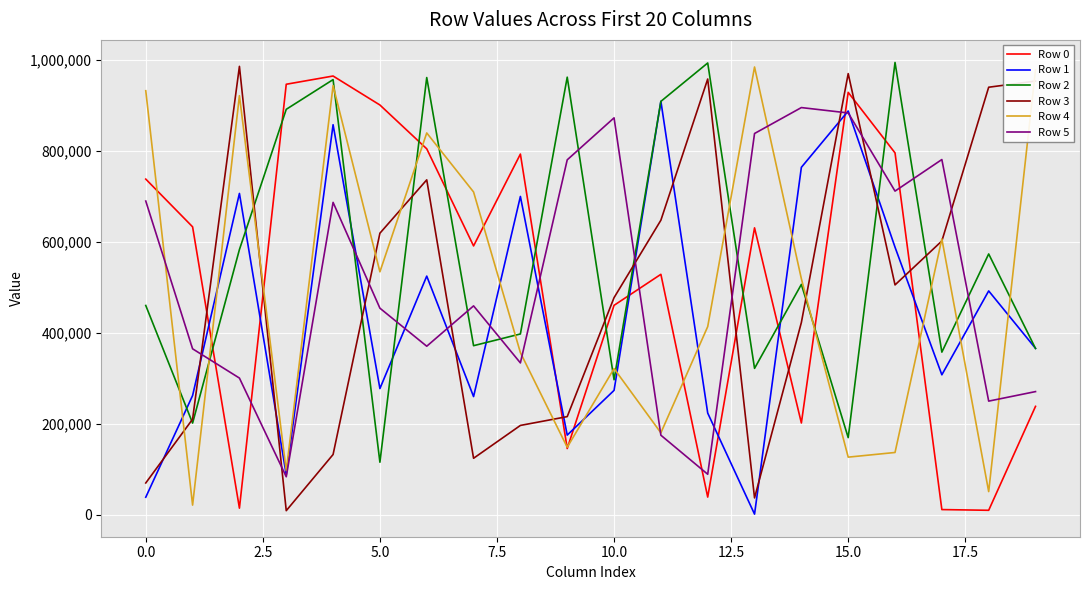

Which series ends up on top after the final intersection of Row 4 and Row 2?

Row 4